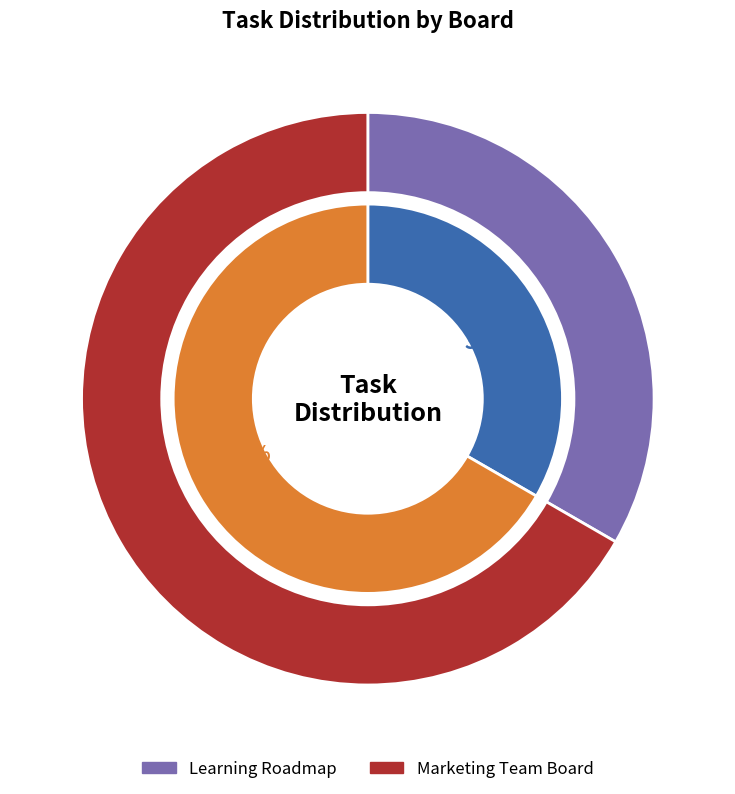

To the nearest percent, what is the difference between the Learning Roadmap and Marketing Team Board slice percentages?

33%